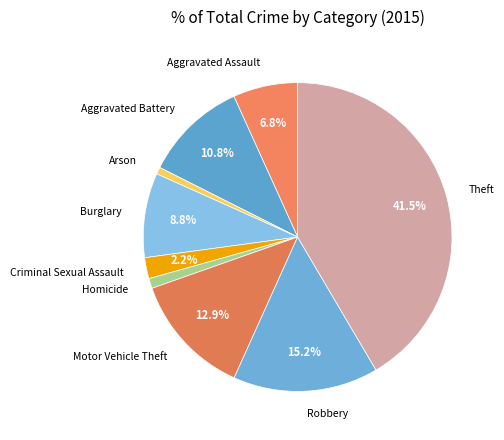

To the nearest percent, what is the difference between the largest and smallest slice percentages?

41%